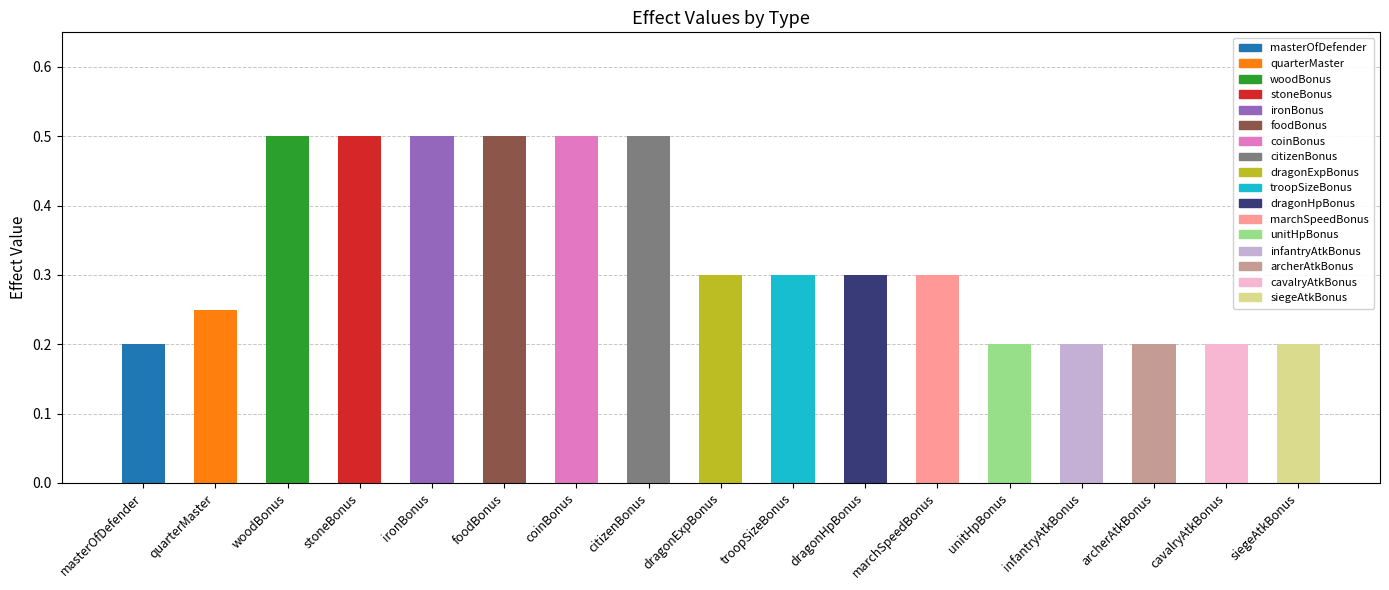

What is the maximum value shown in the chart?

0.5